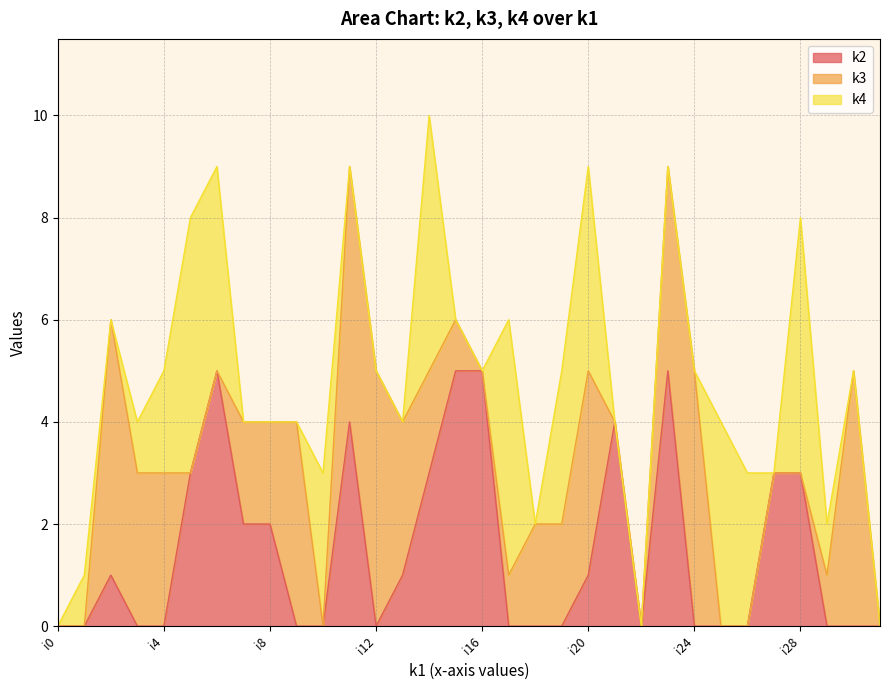

Does the chart have visible grid lines?

Yes